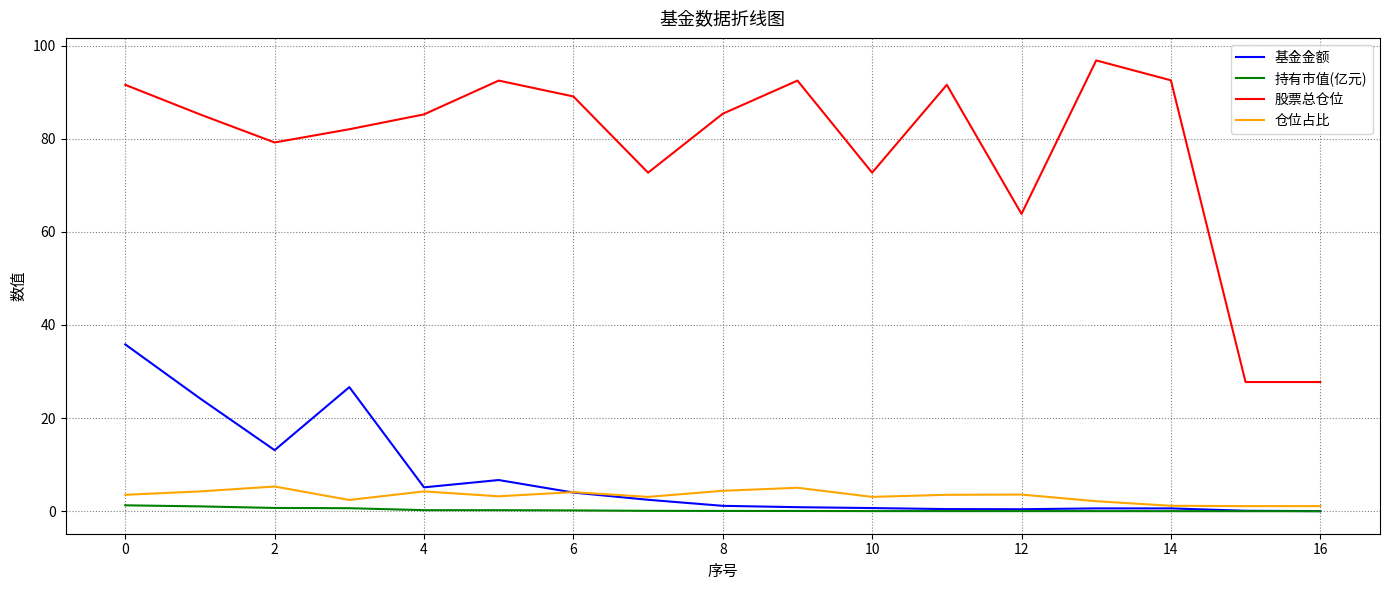

Which series has the largest range (max minus min)?

股票总仓位